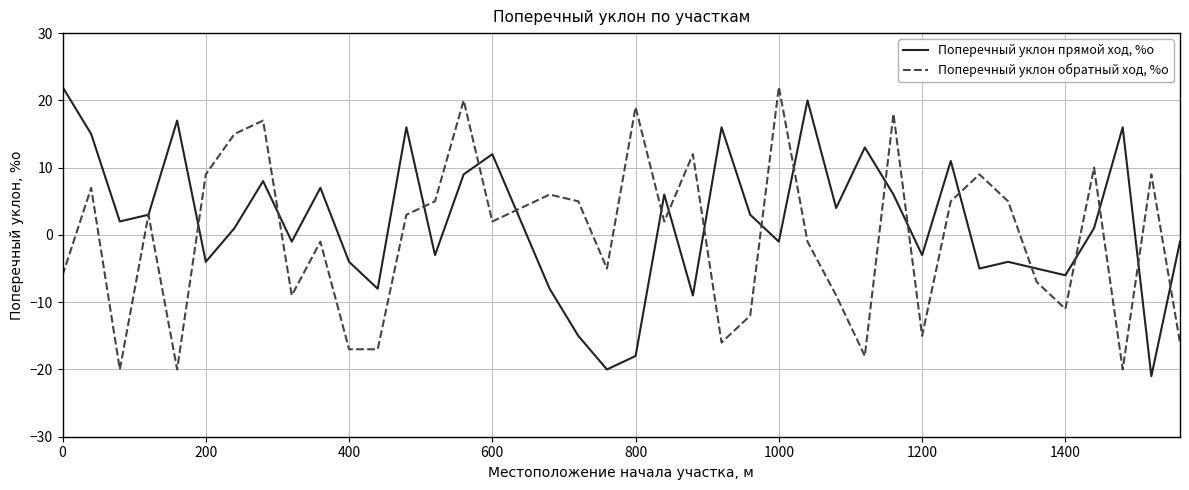

List the series in order of their overall mean, highest first.

Поперечный уклон прямой ход, %о, Поперечный уклон обратный ход, %о